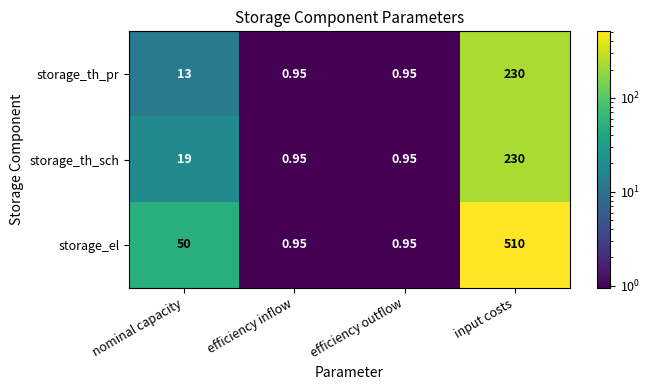

At which label is storage_th_pr closest to 115?

nominal capacity